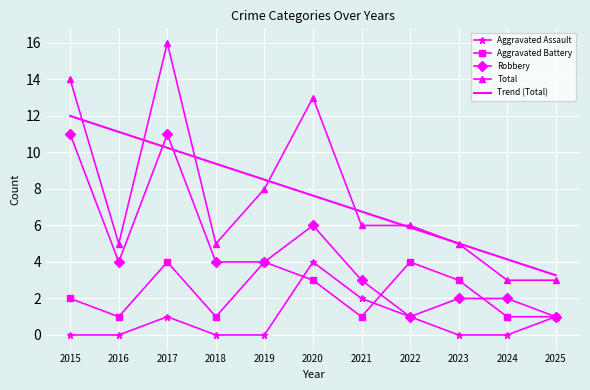

Read the Total value at 2015.

14.0